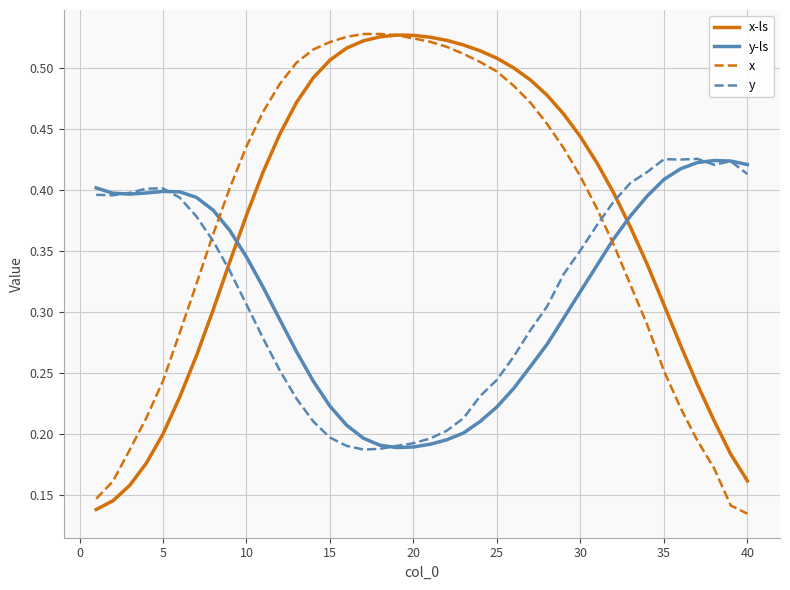

True or false: x-ls and y-ls cross at least once.

True